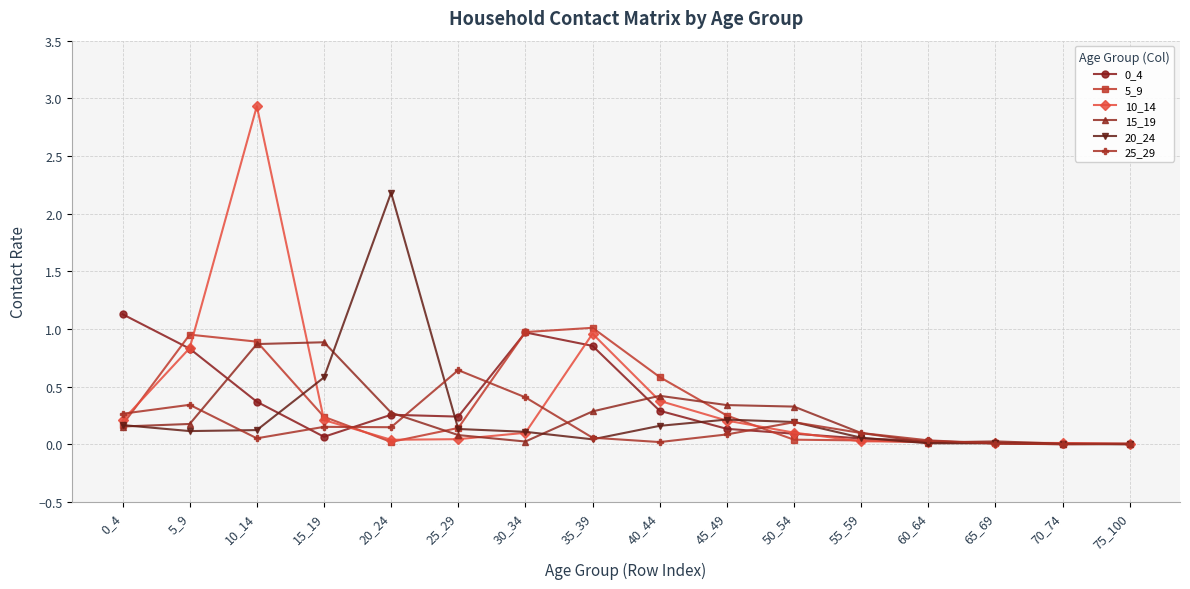

Which series has the largest range (max minus min)?

10_14